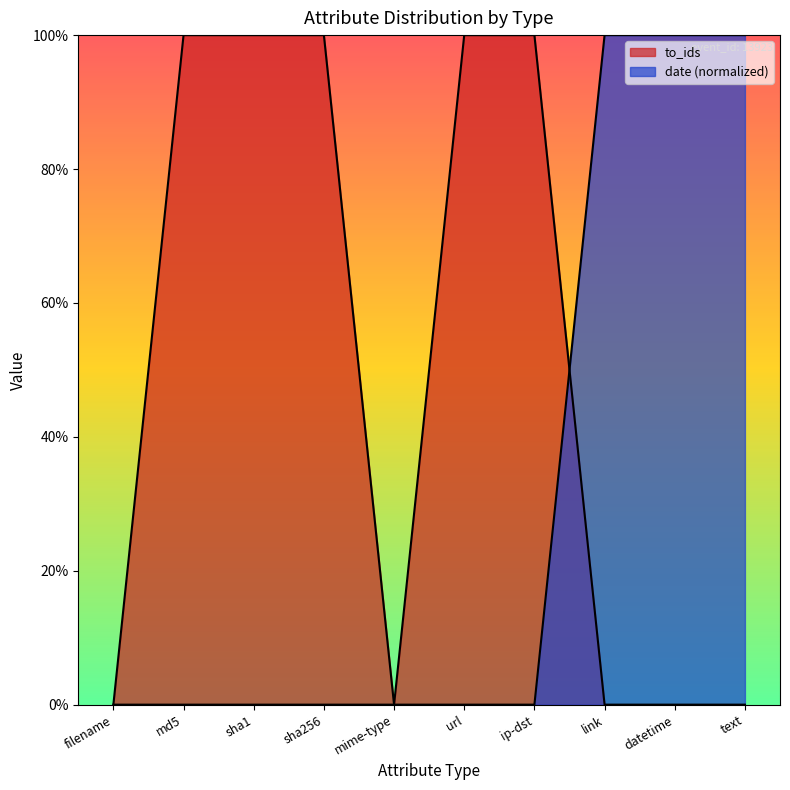

What is the value of the to_ids point at the 7th from the left?

1